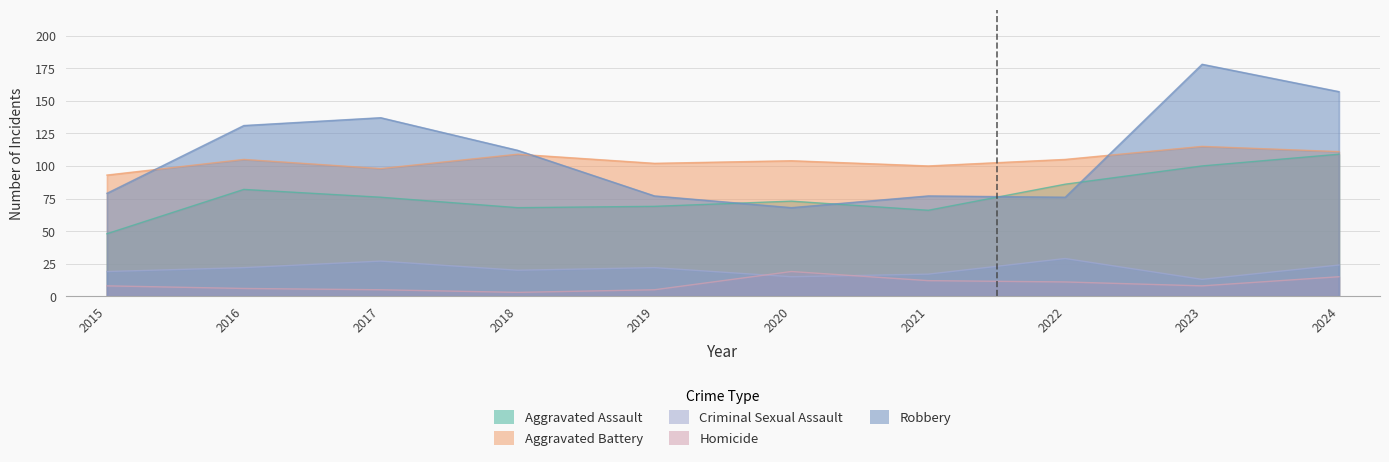

At which label does Criminal Sexual Assault first exceed 22?

2017